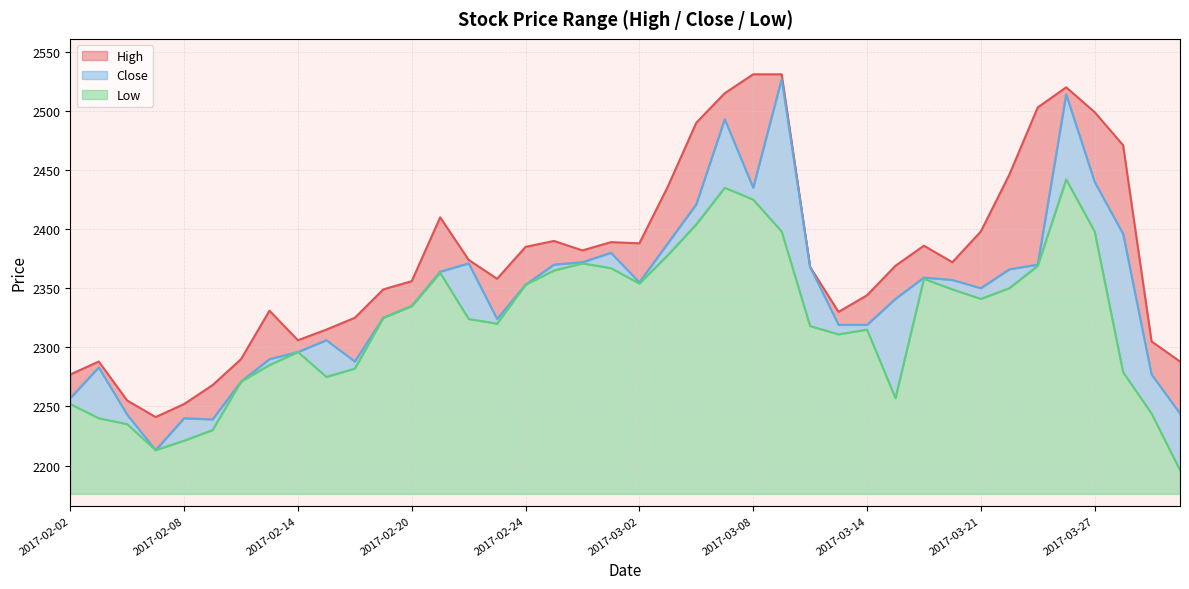

What is the lowest value of the Low series?

20